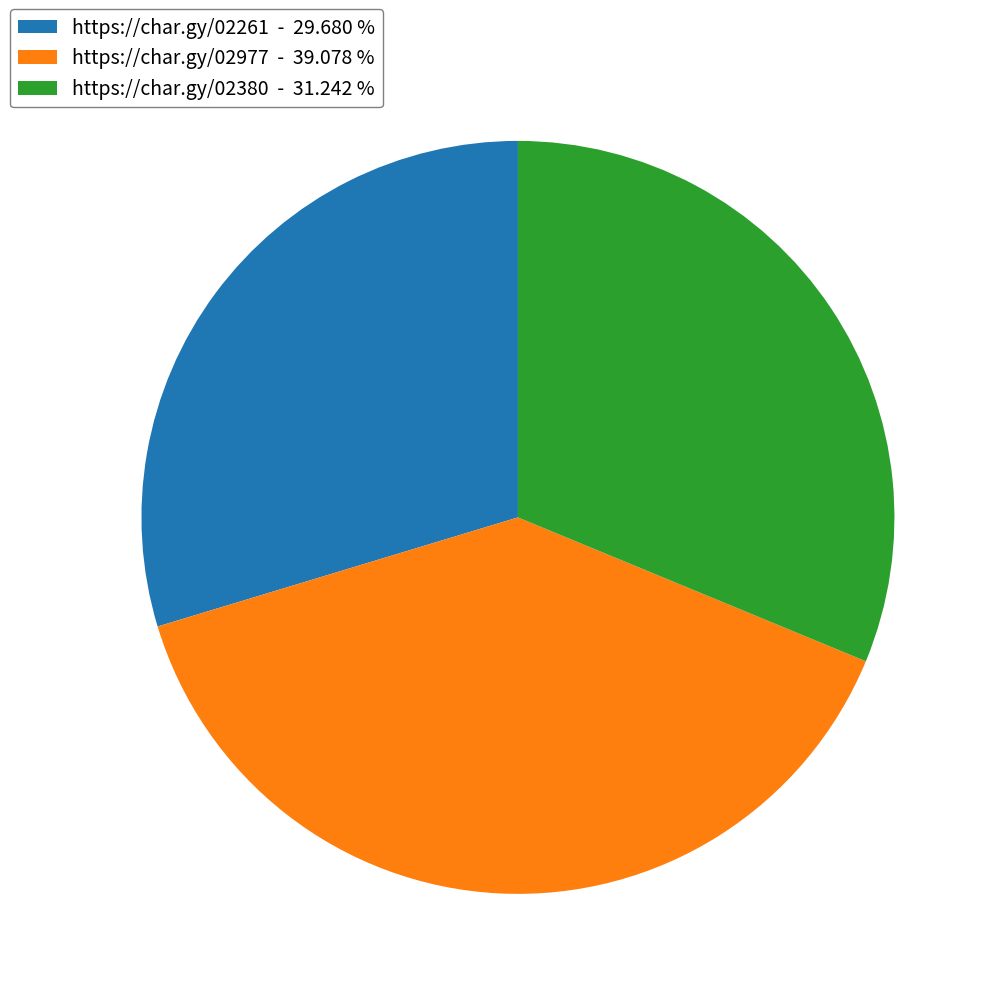

Is the sum of https://char.gy/02977 - 39.078 % and https://char.gy/02380 - 31.242 % greater than half?

Yes